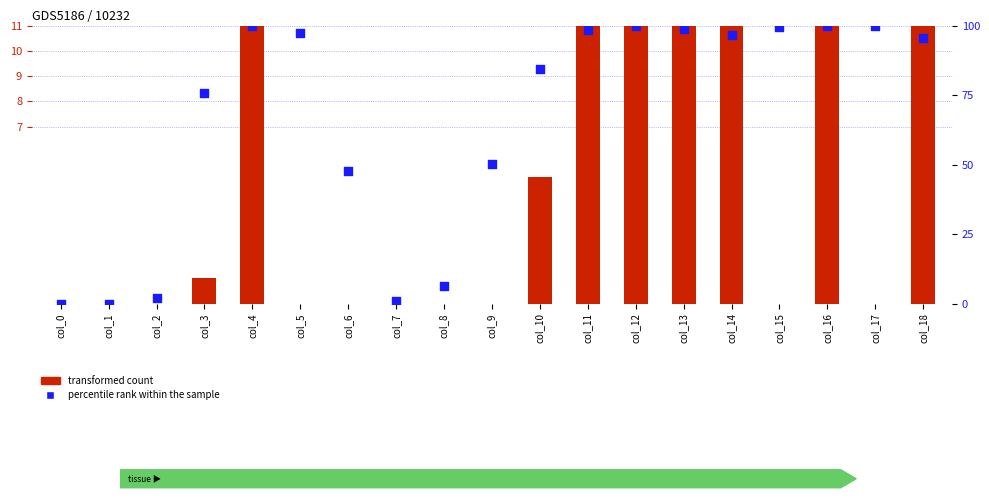

Which series has the widest spread of Y values?

transformed count